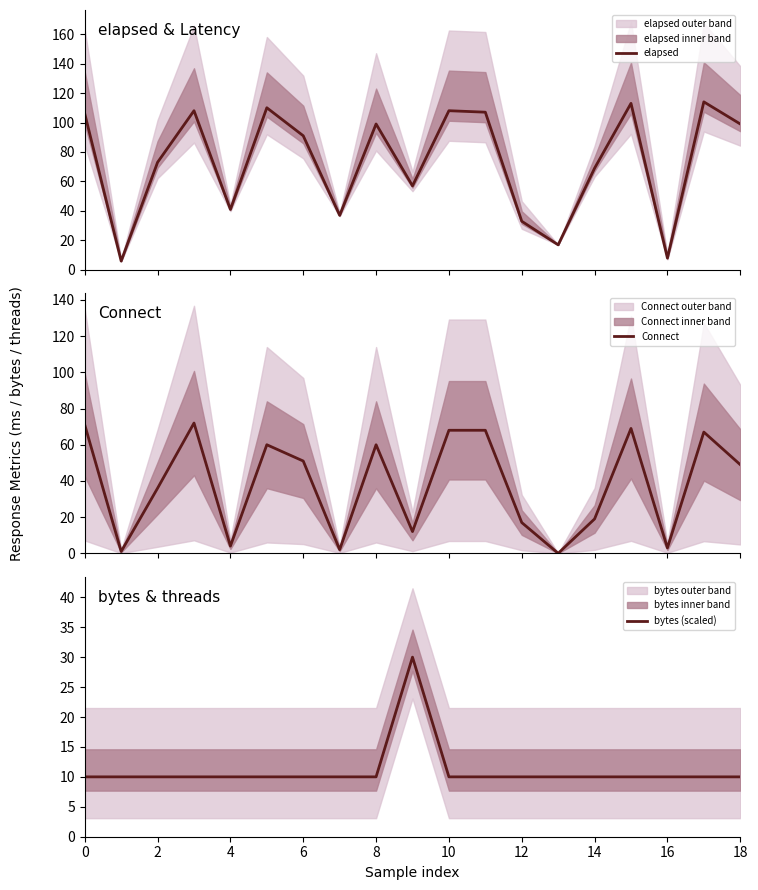

At how many categories does at least one series exceed 47?

13